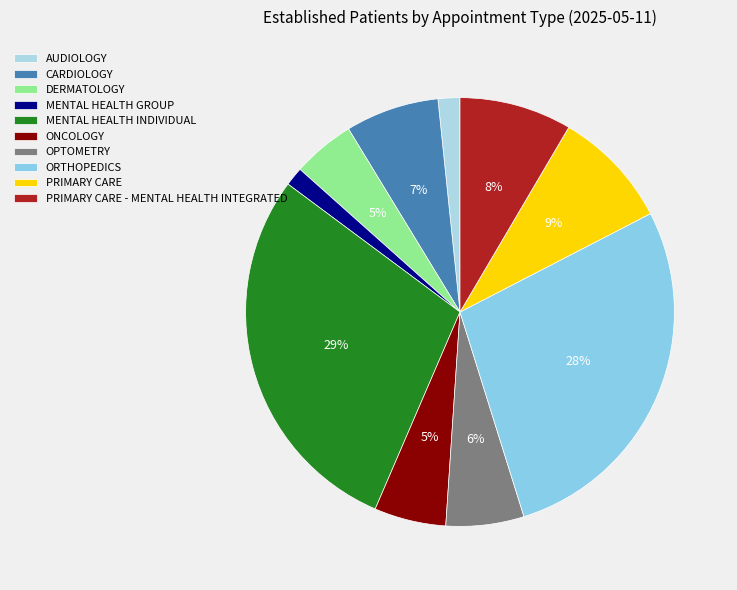

How many slices are in this pie chart?

10